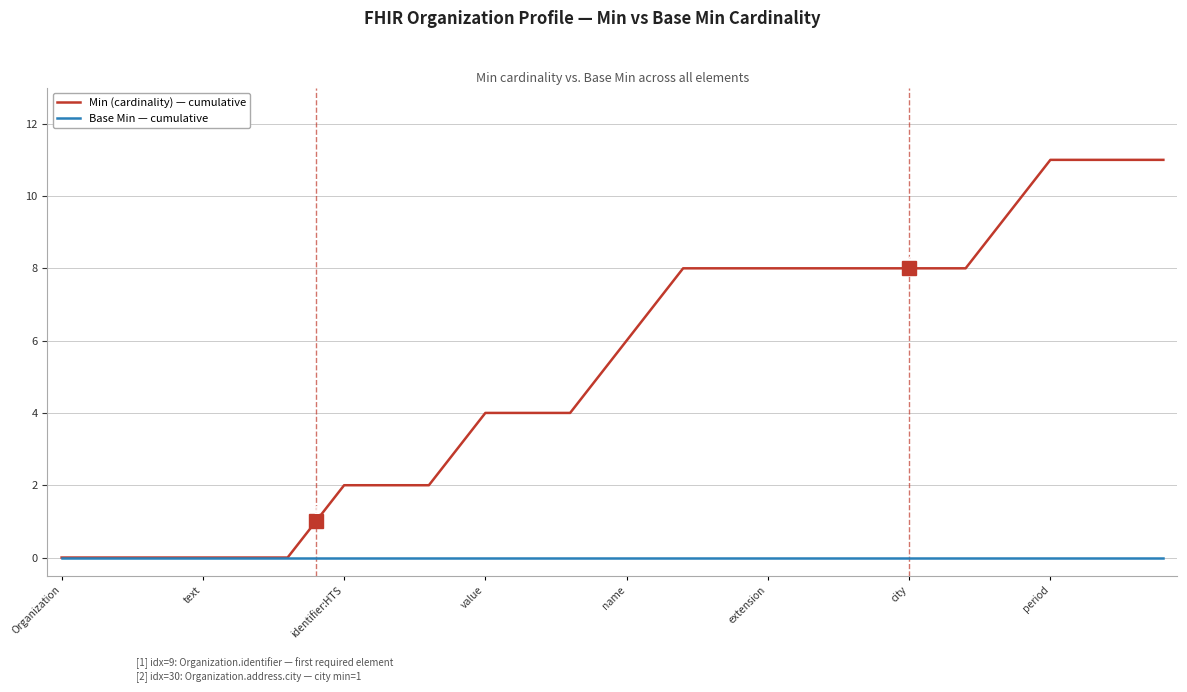

Rank the series by their average value, from highest to lowest.

Min (cardinality) — cumulative, Base Min — cumulative